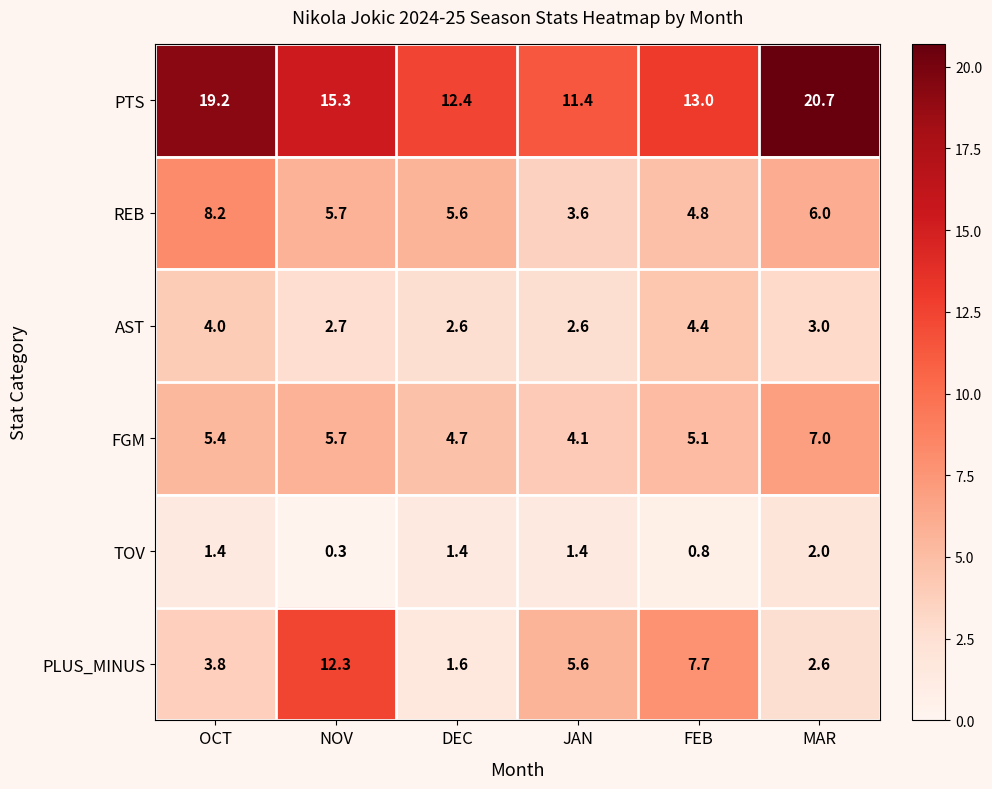

What is the lowest value of the PLUS_MINUS series?

1.6